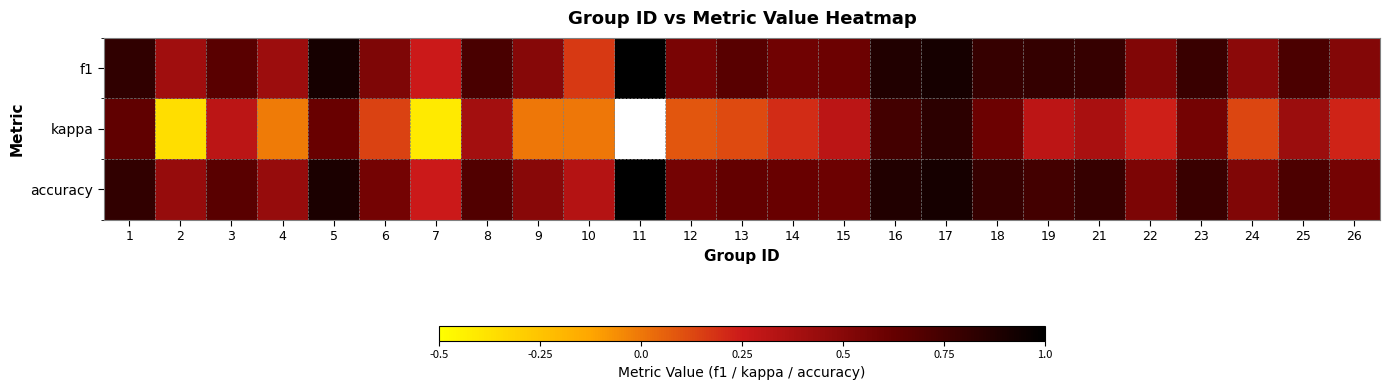

At 8, list the series in order from largest to smallest.

f1, accuracy, kappa